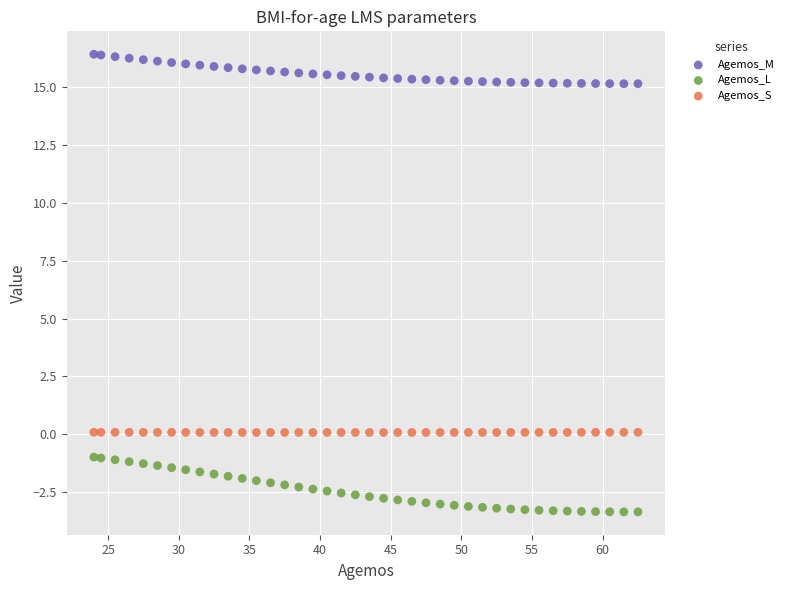

Which series contains the lowest Y value?

Agemos_L